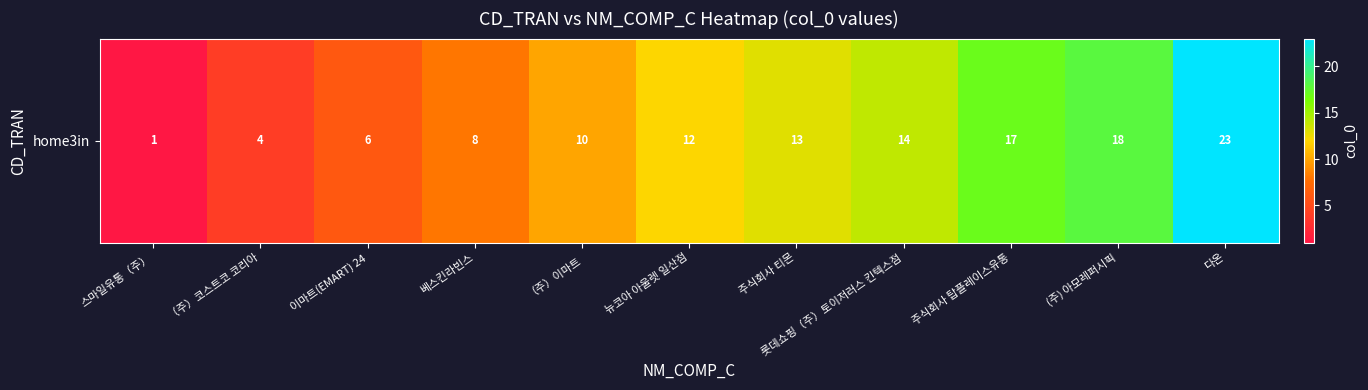

Where is the data nearest to the value 12?

뉴코아 아울렛 일산점